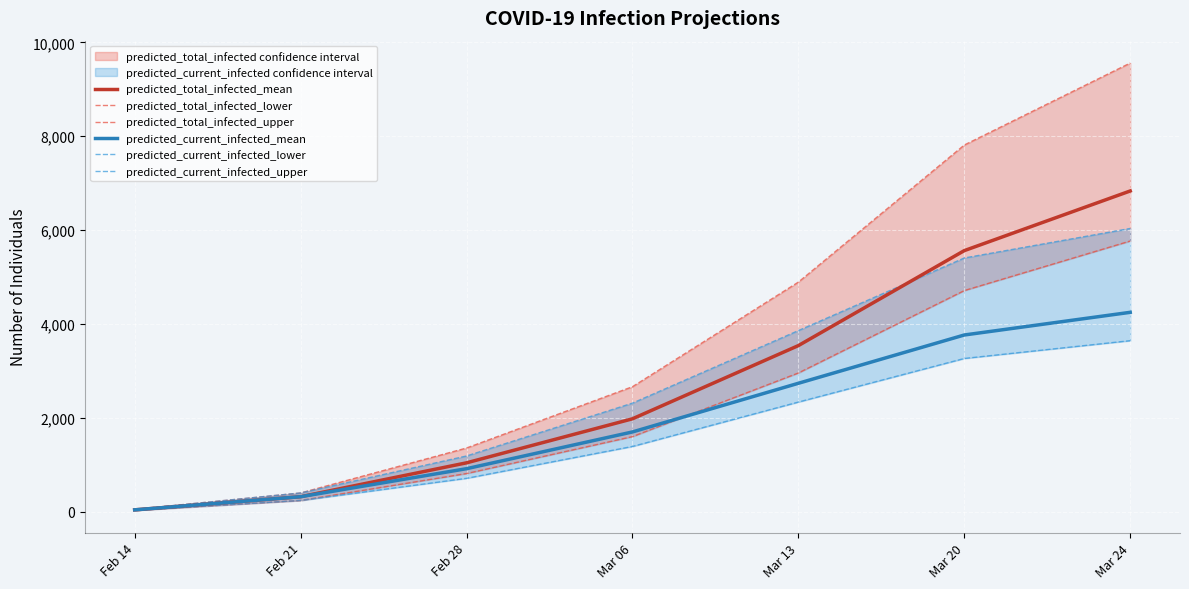

At which label does predicted_current_infected_mean first exceed 1700?

Mar 13